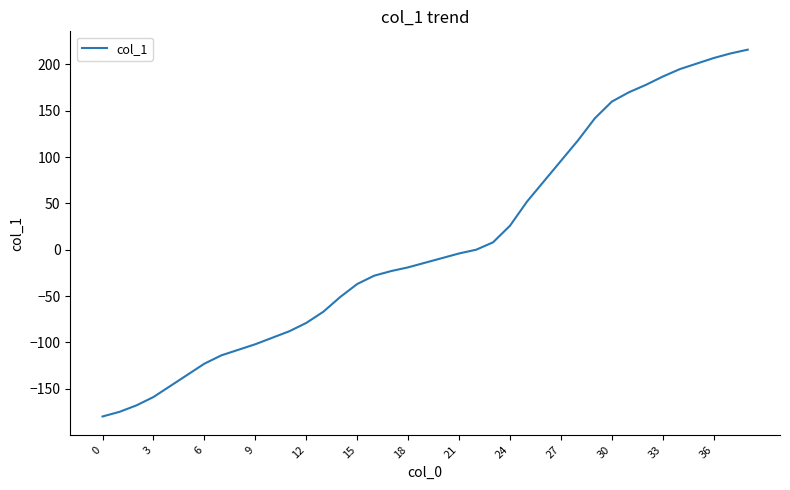

What is the smallest value displayed?

-180